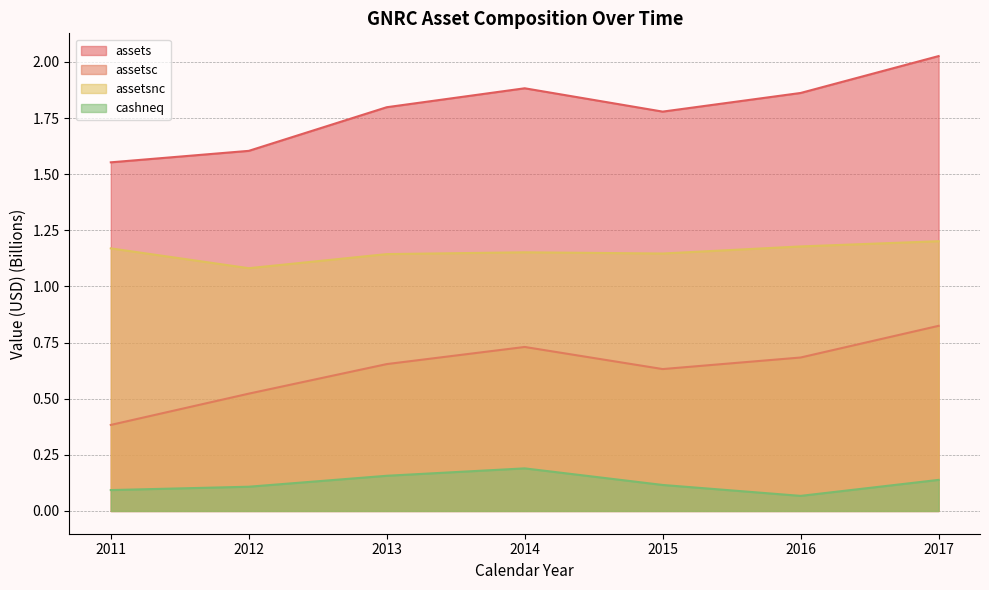

Which series has the largest total across all categories?

assets